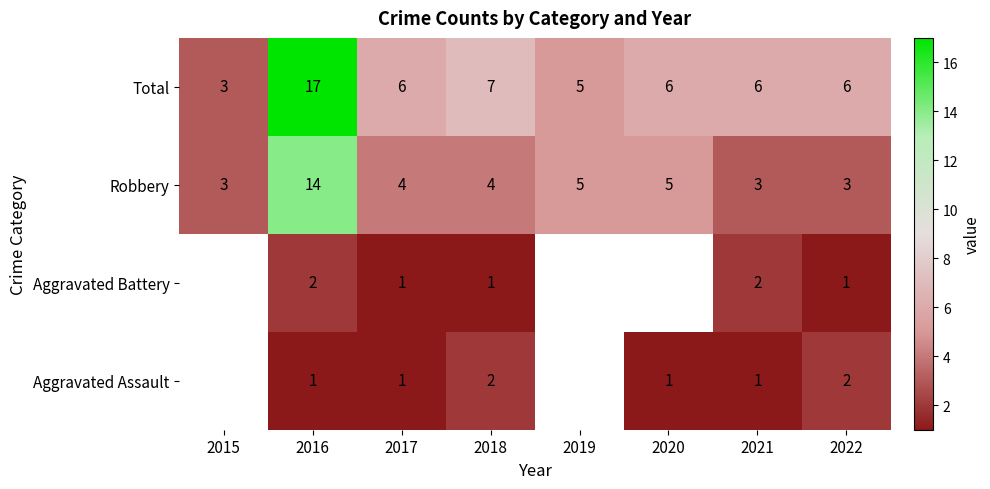

At 2018, list the series in order from smallest to largest.

Aggravated Battery, Aggravated Assault, Robbery, Total